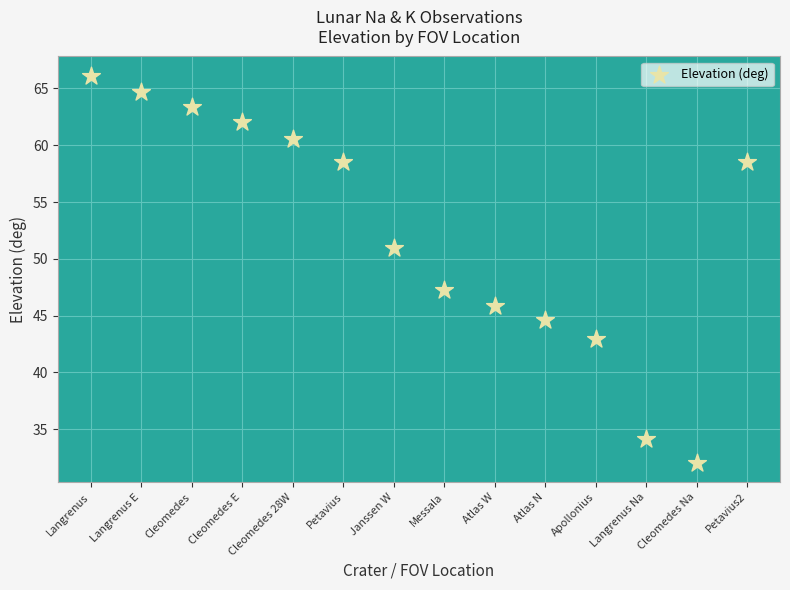

What is the range of X values (max minus min)?

13.0